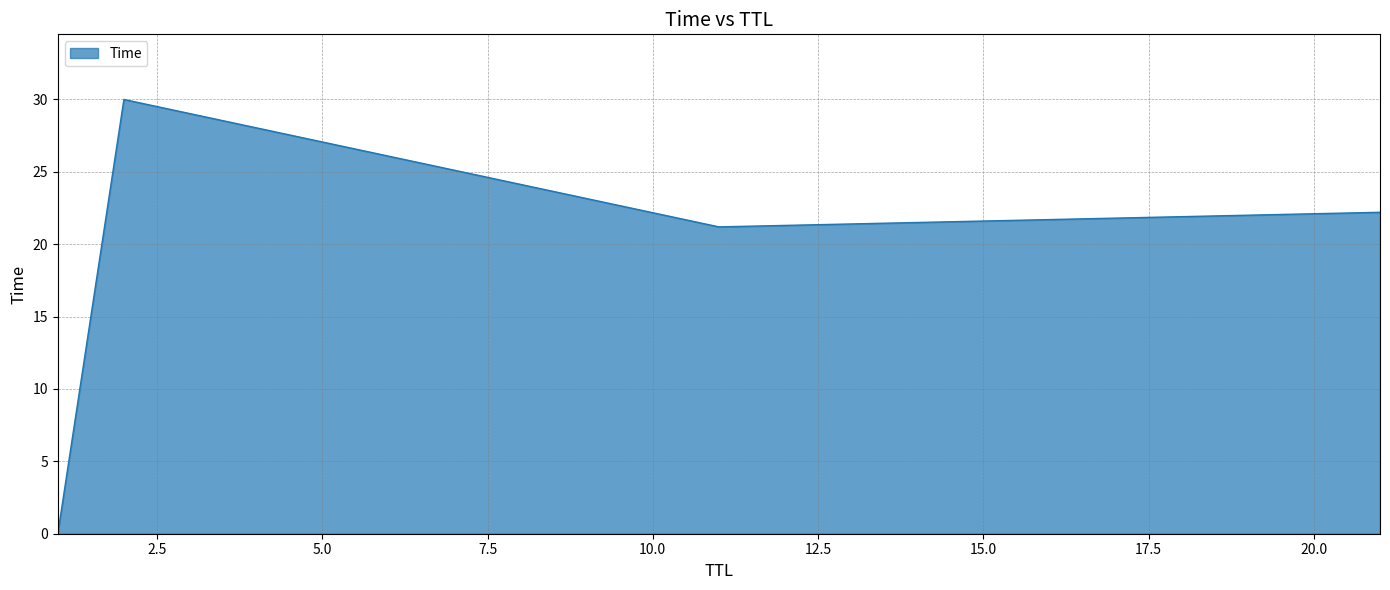

What is the difference between the maximum and minimum values?

30.0